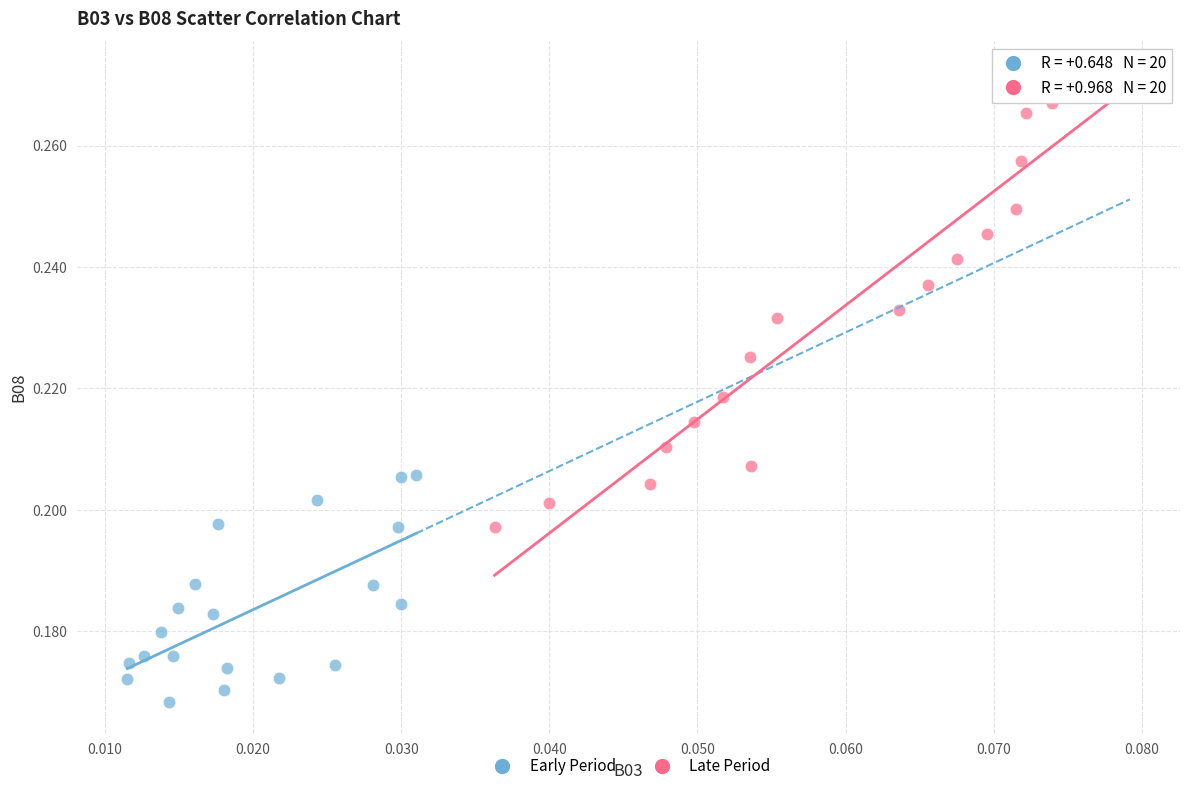

Which series reaches the maximum Y coordinate?

Late Period